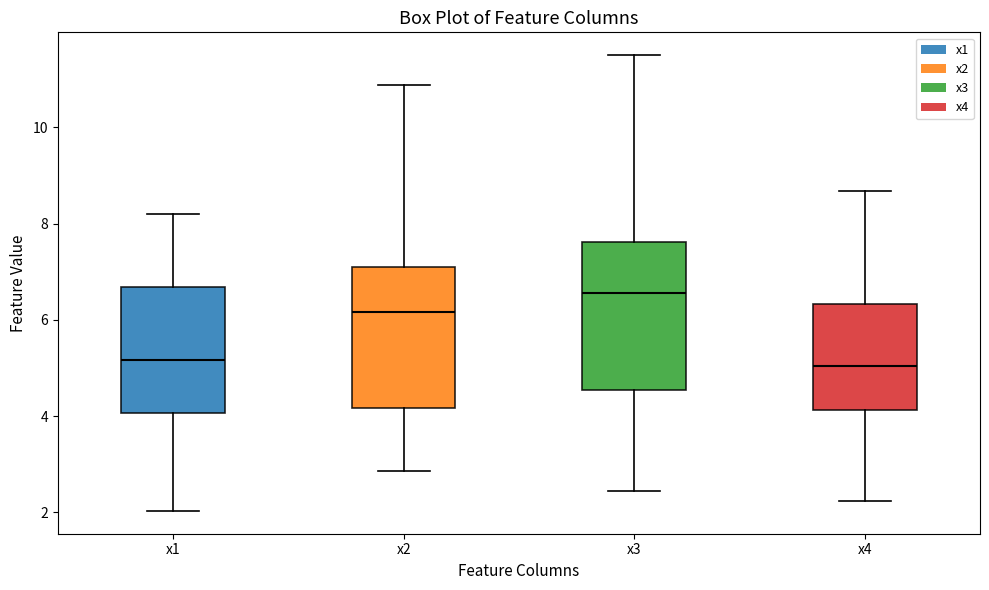

Where does the median line of the box for x4 sit on the y-axis? The values are not printed on the chart, so give them approximately, as read against the axis.

5.0